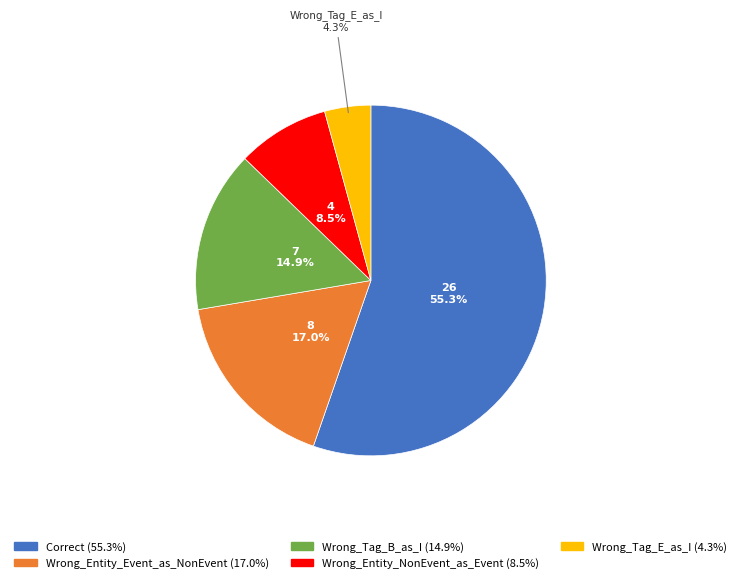

Does any single category account for the majority?

Yes